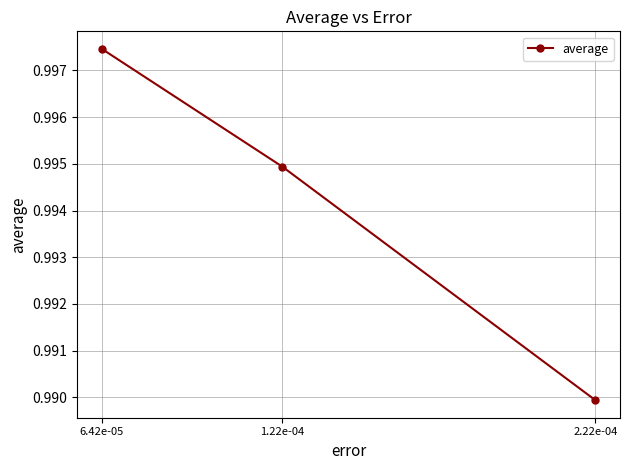

At which label is the value closest to 0?

2.22e-04